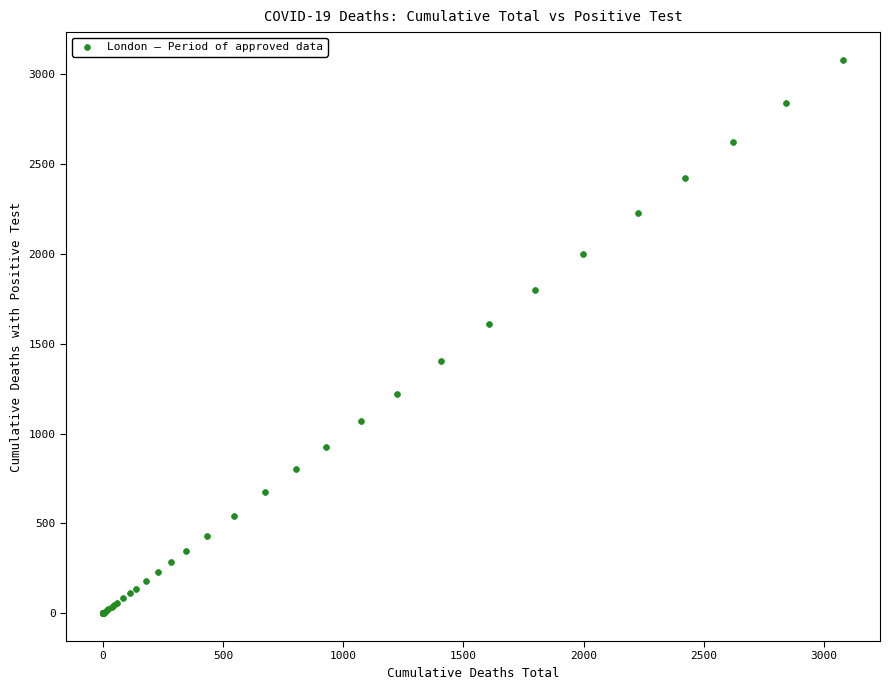

What Y value in the scatter plot is closest to 1540?

1608